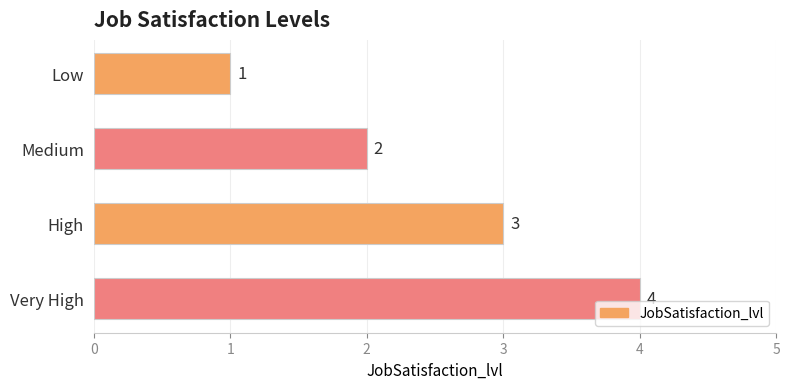

Count the number of data series in this chart.

1